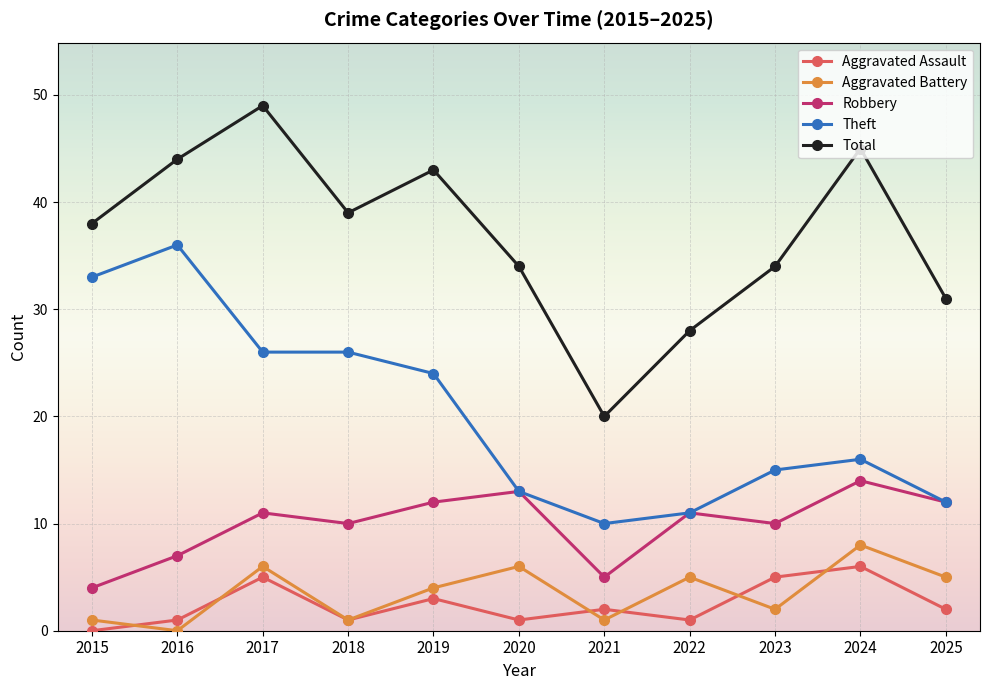

What is the difference between the maximum and minimum values in the Robbery series?

10